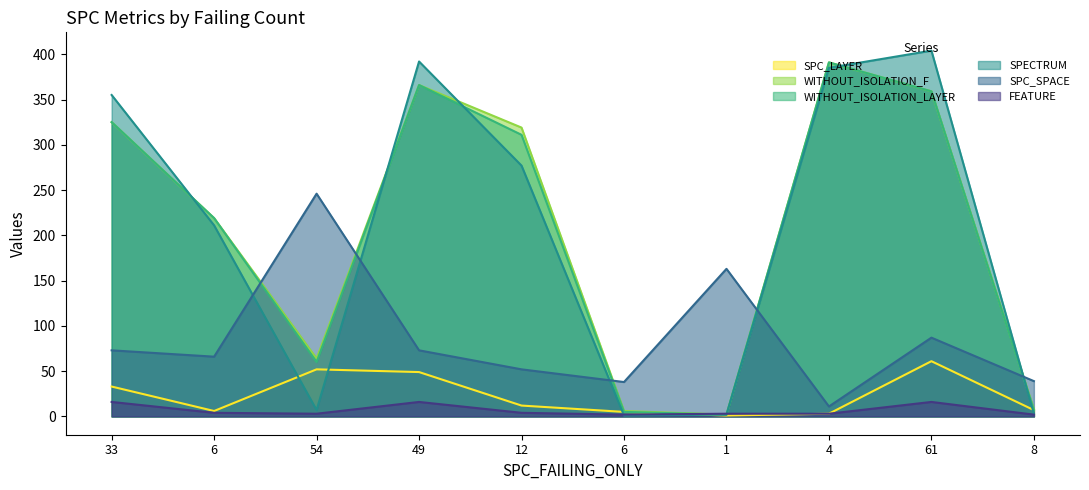

How many values in the SPC_SPACE series exceed 73?

3